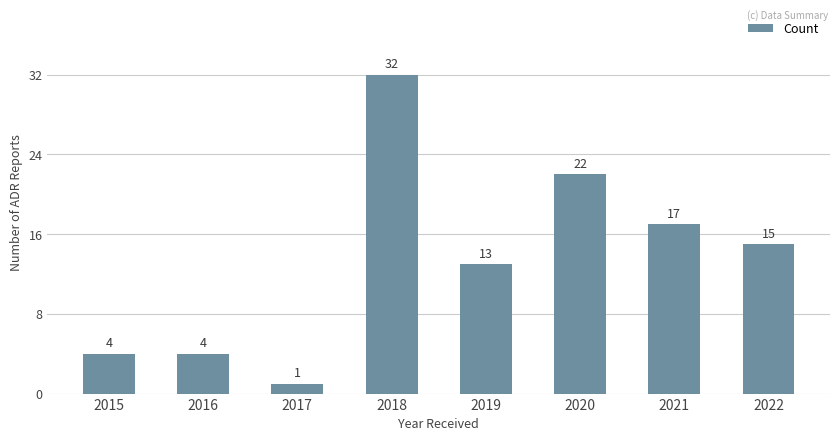

The value at 2022 is 10. True or false?

False